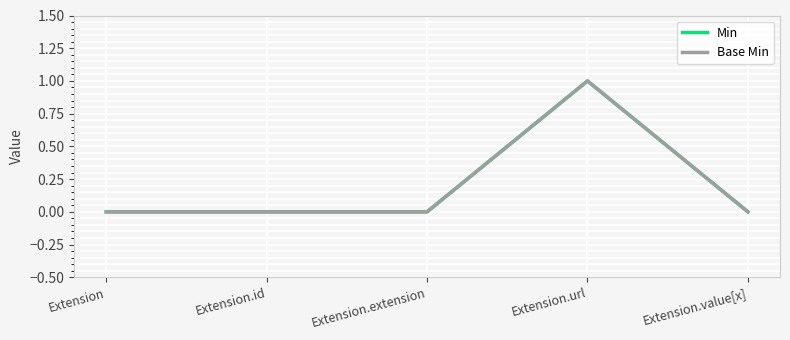

Reading right to left, extract all data points from this chart.

Min: Extension.value[x]=0	Extension.url=1	Extension.extension=0	Extension.id=0	Extension=0
Base Min: Extension.value[x]=0	Extension.url=1	Extension.extension=0	Extension.id=0	Extension=0